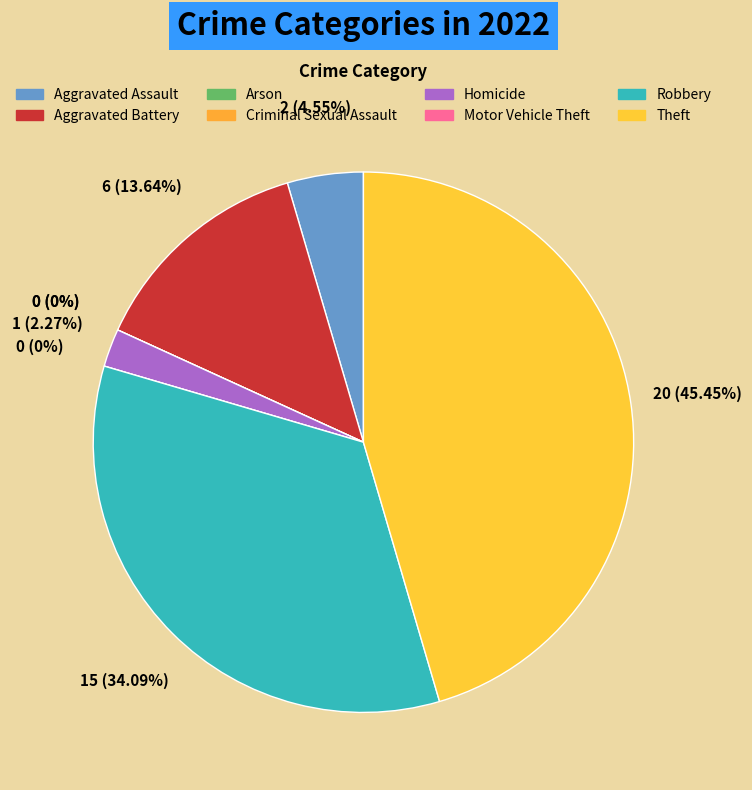

The Aggravated Battery slice represents 14% of the pie. True or false?

True